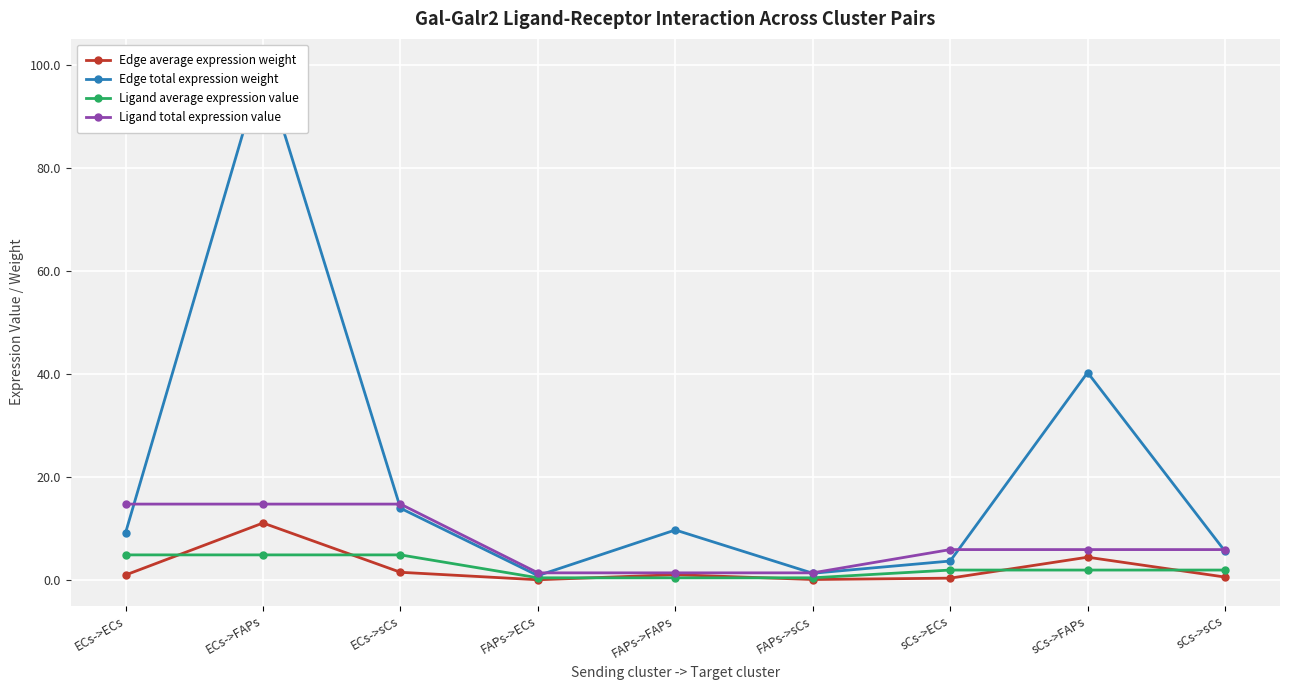

True or false: Edge total expression weight has more than 1 interior local peaks.

True